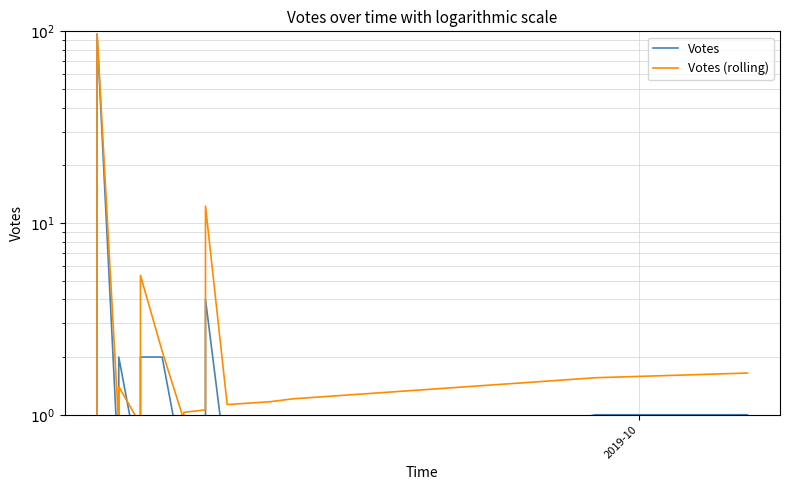

How many values in the Votes (rolling) series exceed 1?

33